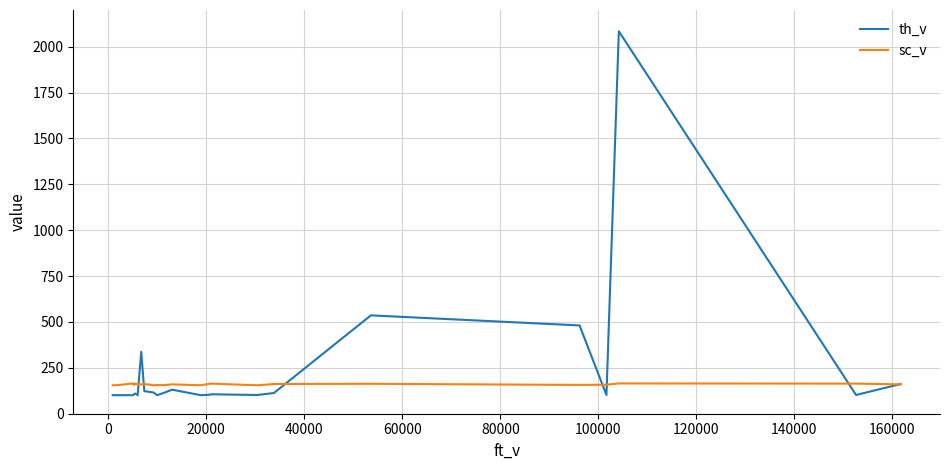

Which series has the largest range (max minus min)?

th_v